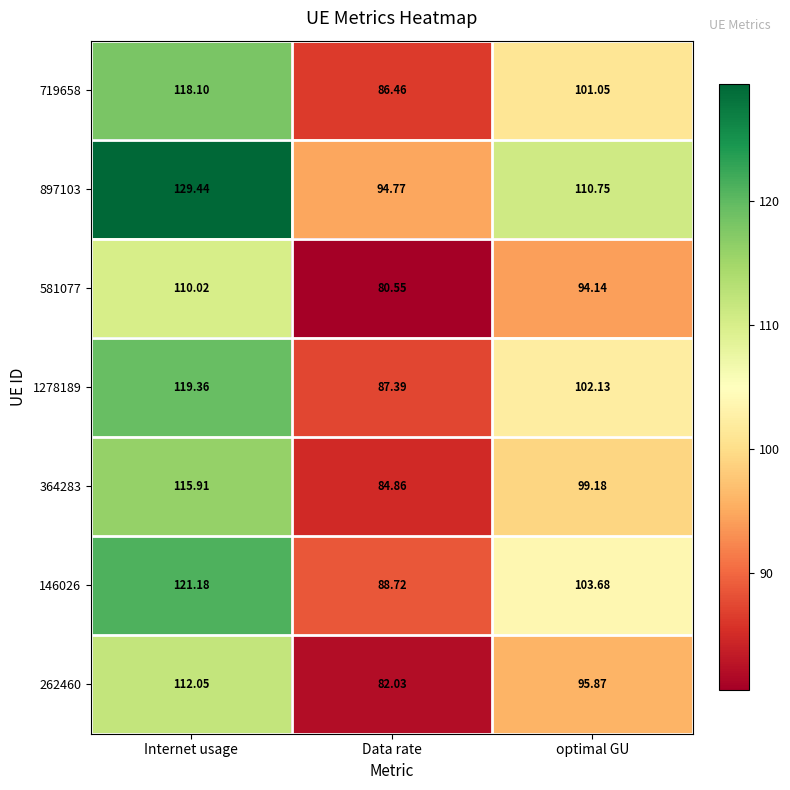

Where is 262460 nearest to the value 97?

optimal GU